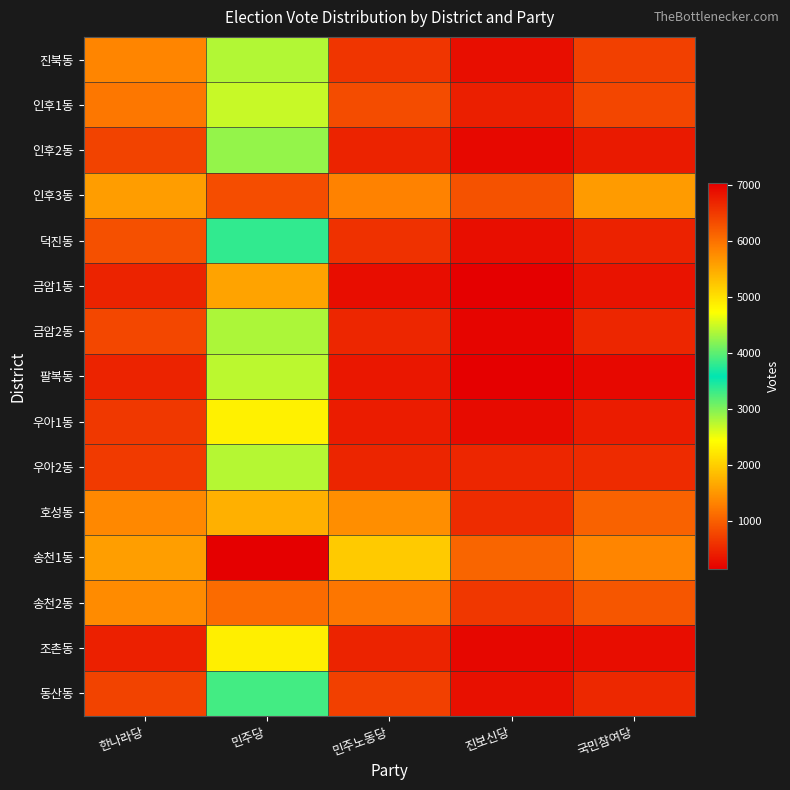

What is the difference between the highest and lowest values at 민주노동당?

1694